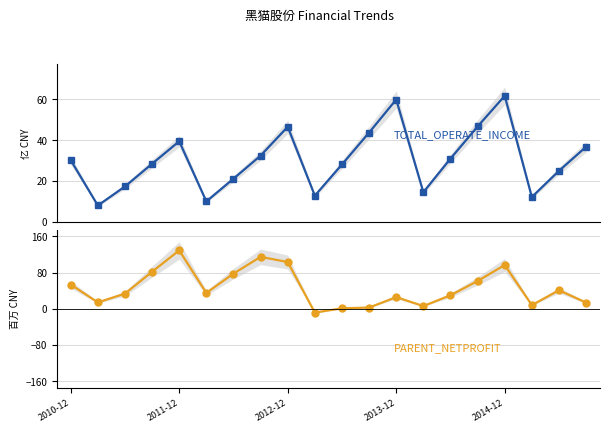

How many lines are shown in the chart?

2